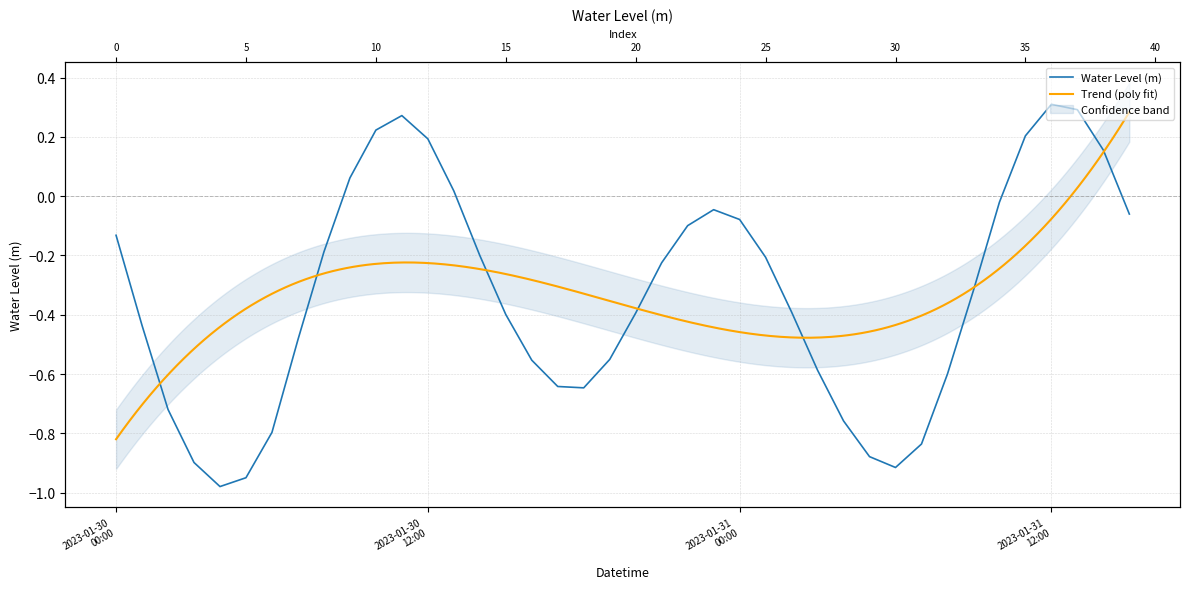

At which category does the data reach its first local peak?

2023-01-30 11:00:00